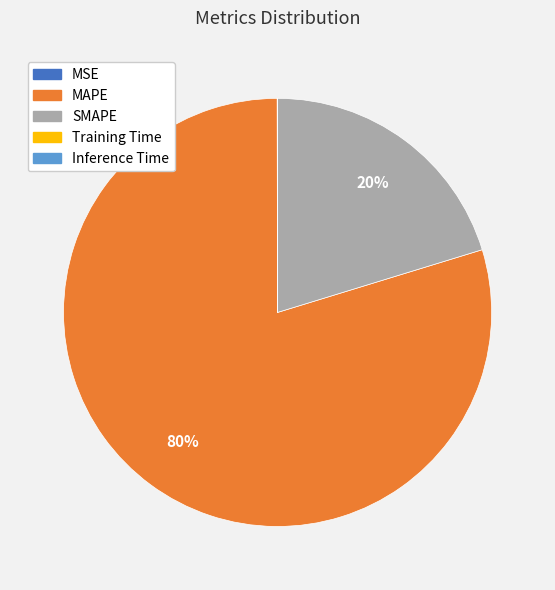

Which slice represents more than half of the pie?

MAPE